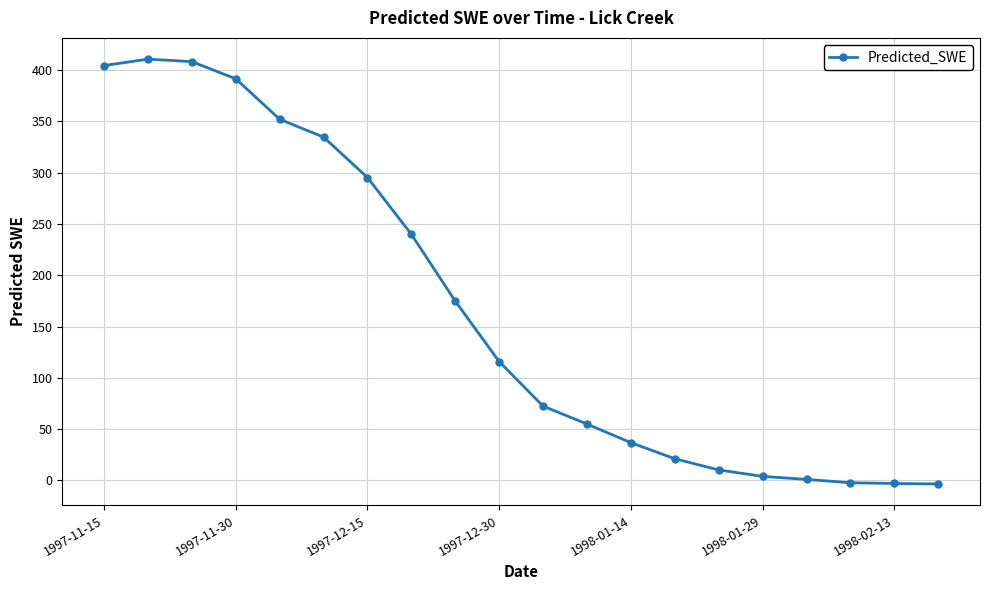

True or false: the data has more than 0 interior local peaks.

True